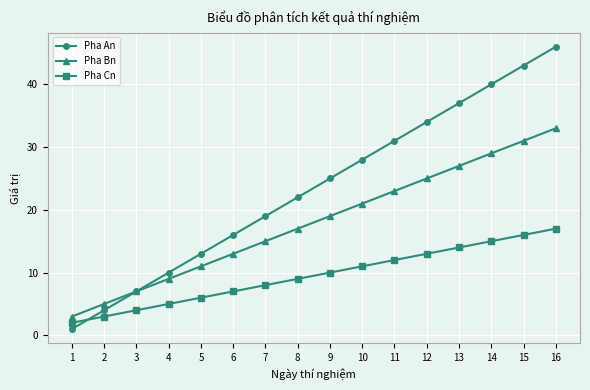

True or false: Pha Bn has more than 0 points higher than both neighbors.

False